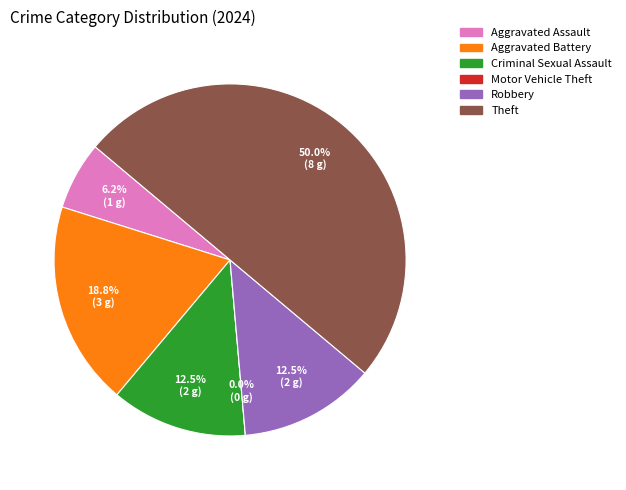

What is the ratio of the value at Aggravated Assault to the value at Robbery?

0.5